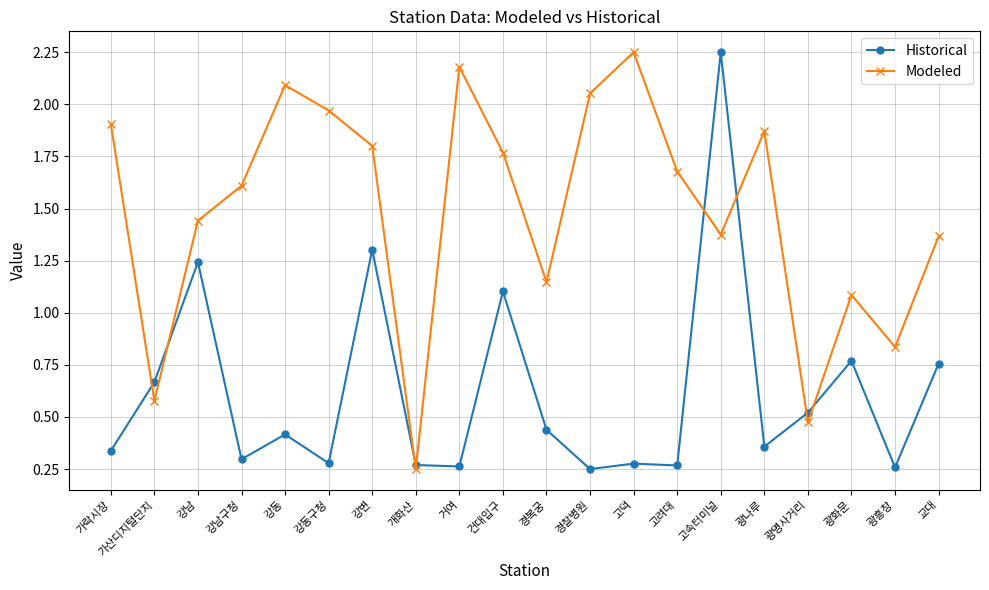

True or false: Historical has a value of 0.4 at 경찰병원.

False